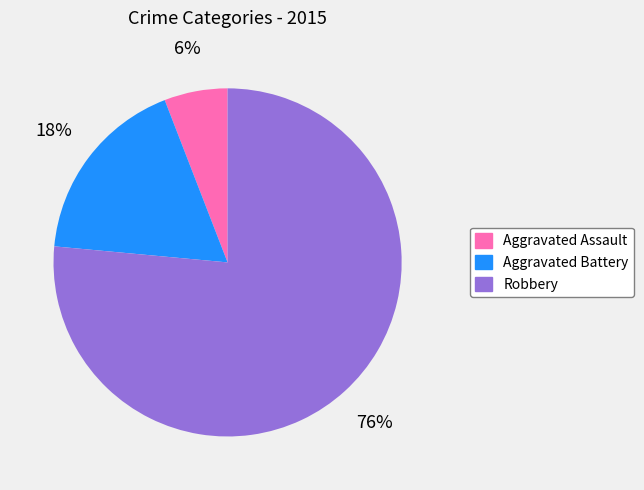

Is it true that Aggravated Assault is 6% of the pie?

True